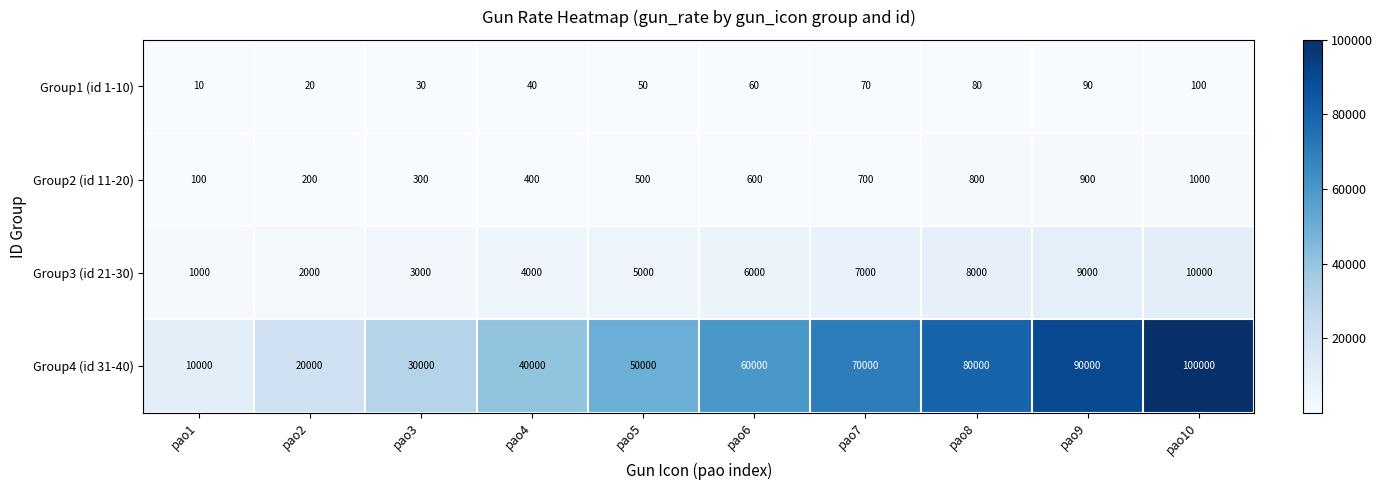

At which label does Group3 (id 21-30) reach its peak?

pao10